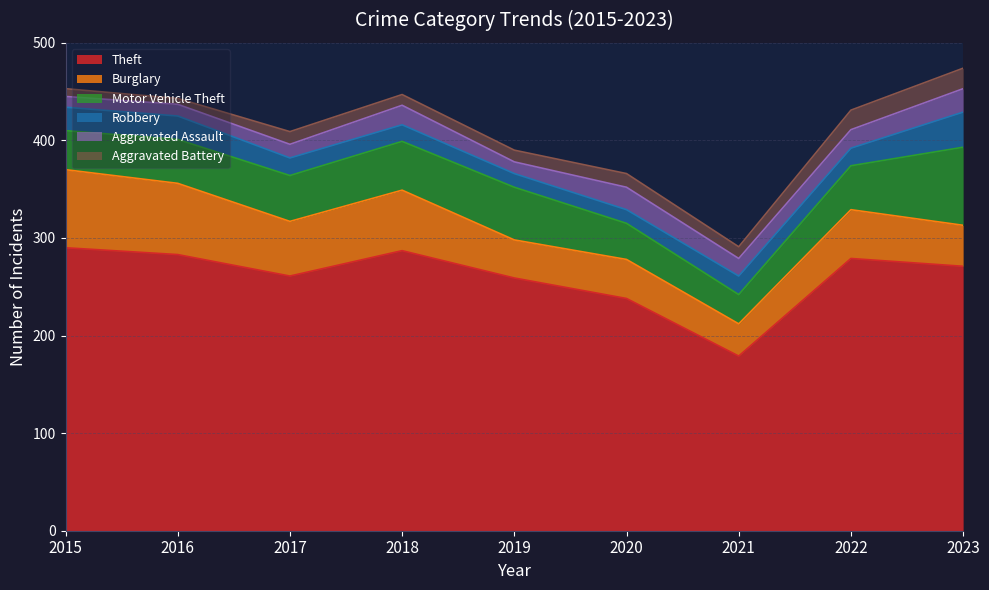

At 2016, list the series in order from smallest to largest.

Aggravated Battery, Aggravated Assault, Robbery, Motor Vehicle Theft, Burglary, Theft